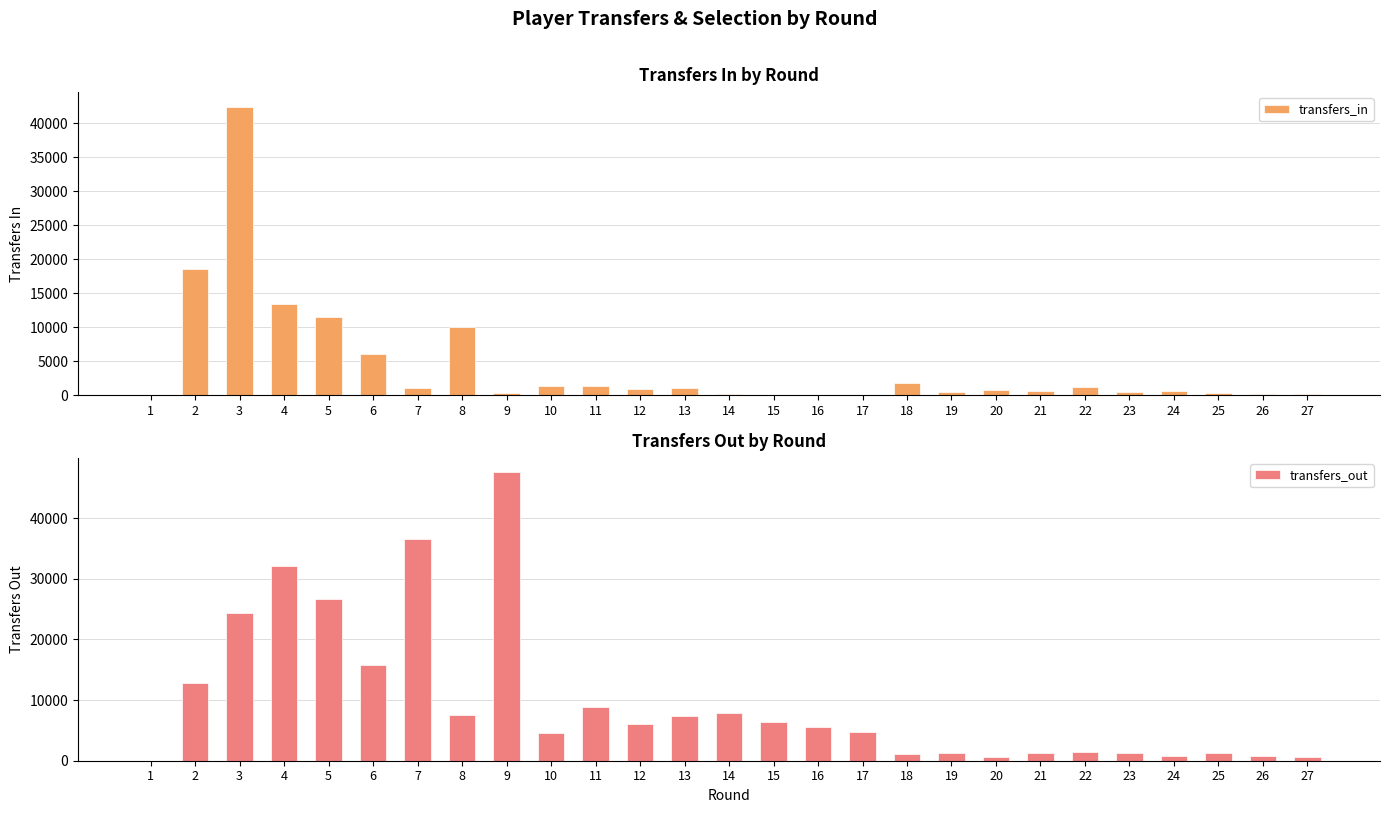

What is the difference between the highest and lowest values at 22?

136